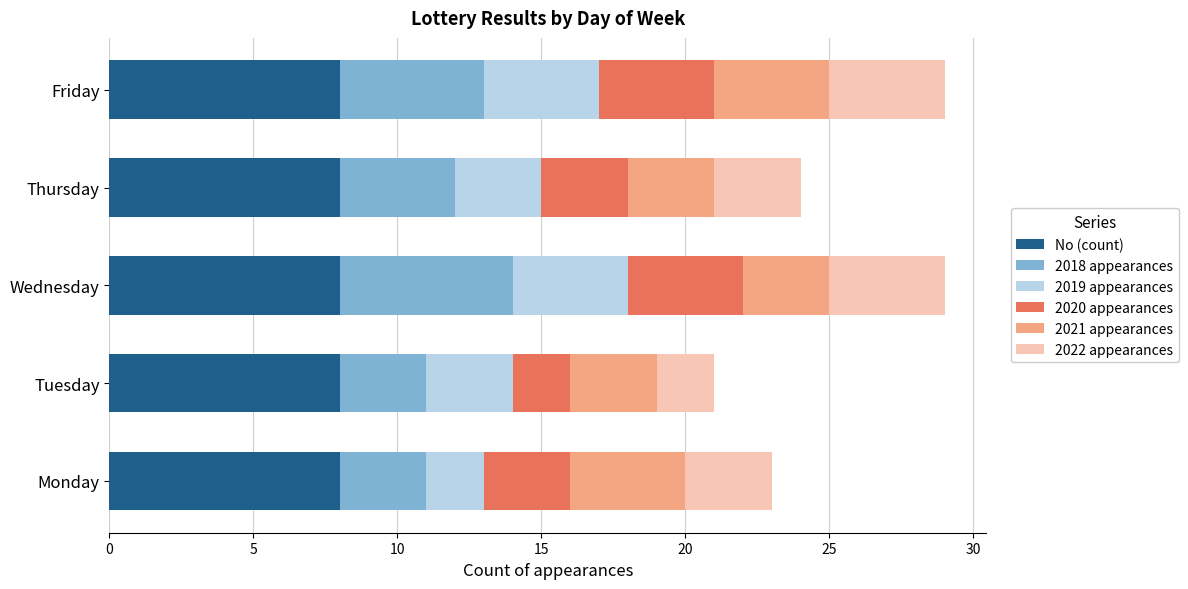

The value of No (count) at Thursday is 11. True or false?

False